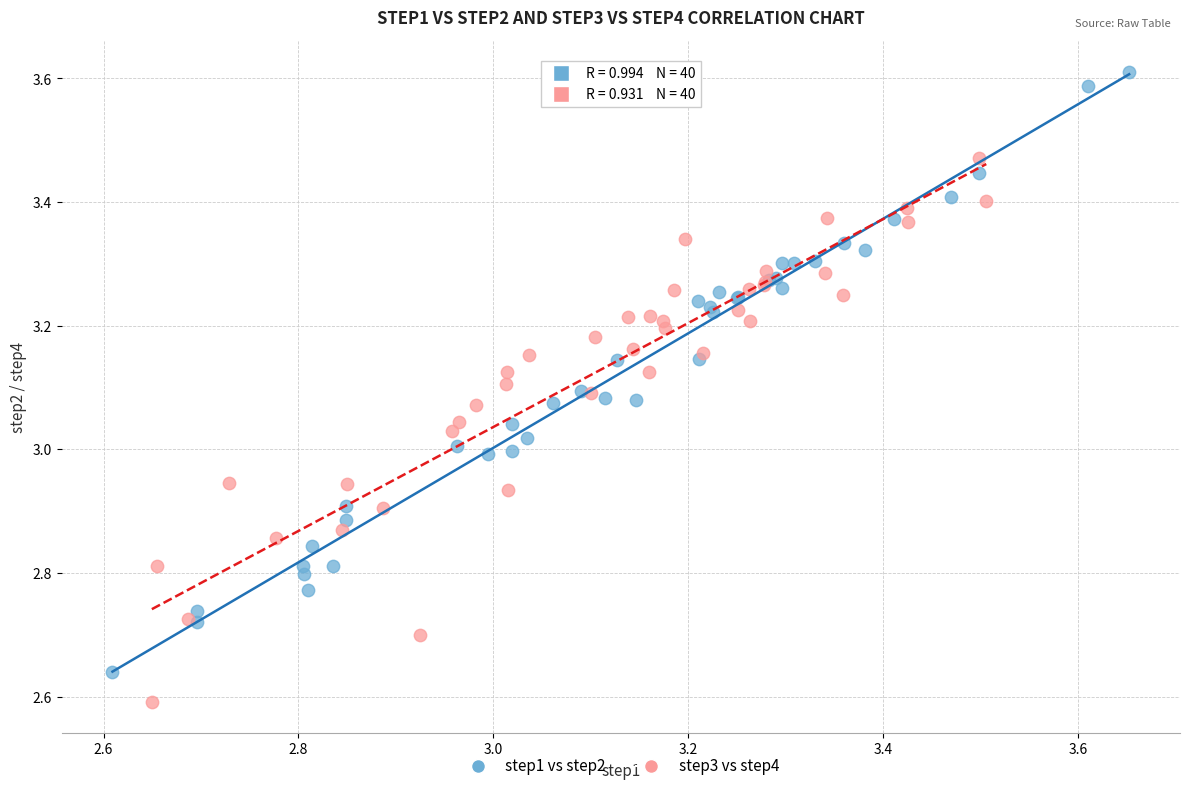

Which series has the largest Y range (max minus min)?

step1 vs step2